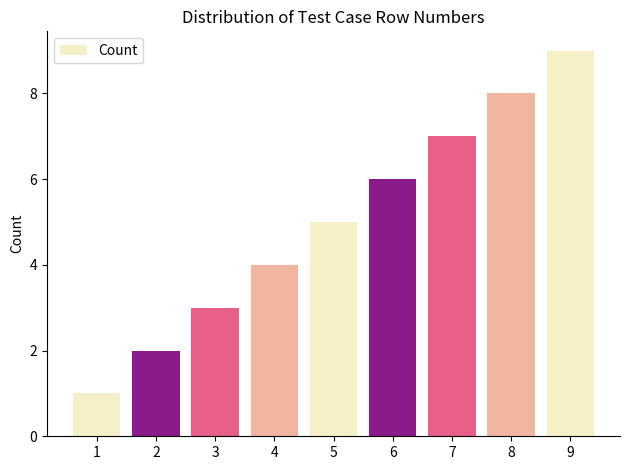

Count the values in the range 3 to 7.

5